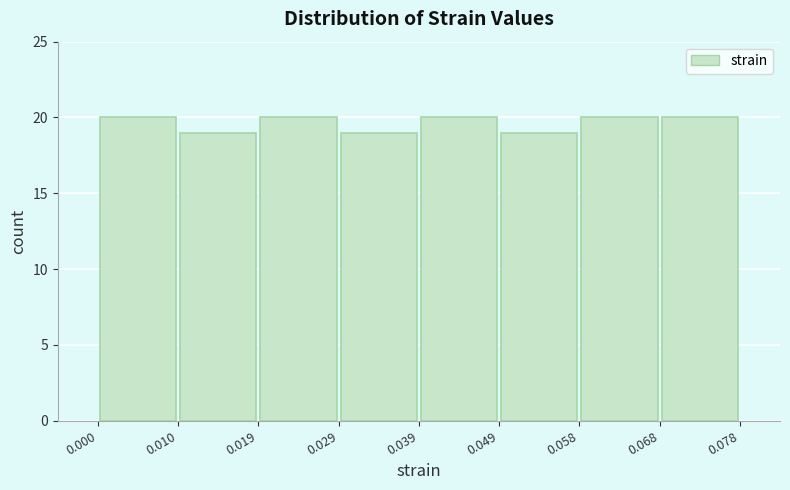

Reading left to right, list every bar in this chart as the range it spans on the x-axis followed by its height. The values are not printed on the chart, so give them approximately, as read against the axis.

0.000 to 0.010: 20
0.010 to 0.019: 19
0.019 to 0.029: 20
0.029 to 0.039: 19
0.039 to 0.049: 20
0.049 to 0.058: 19
0.058 to 0.068: 20
0.068 to 0.078: 20